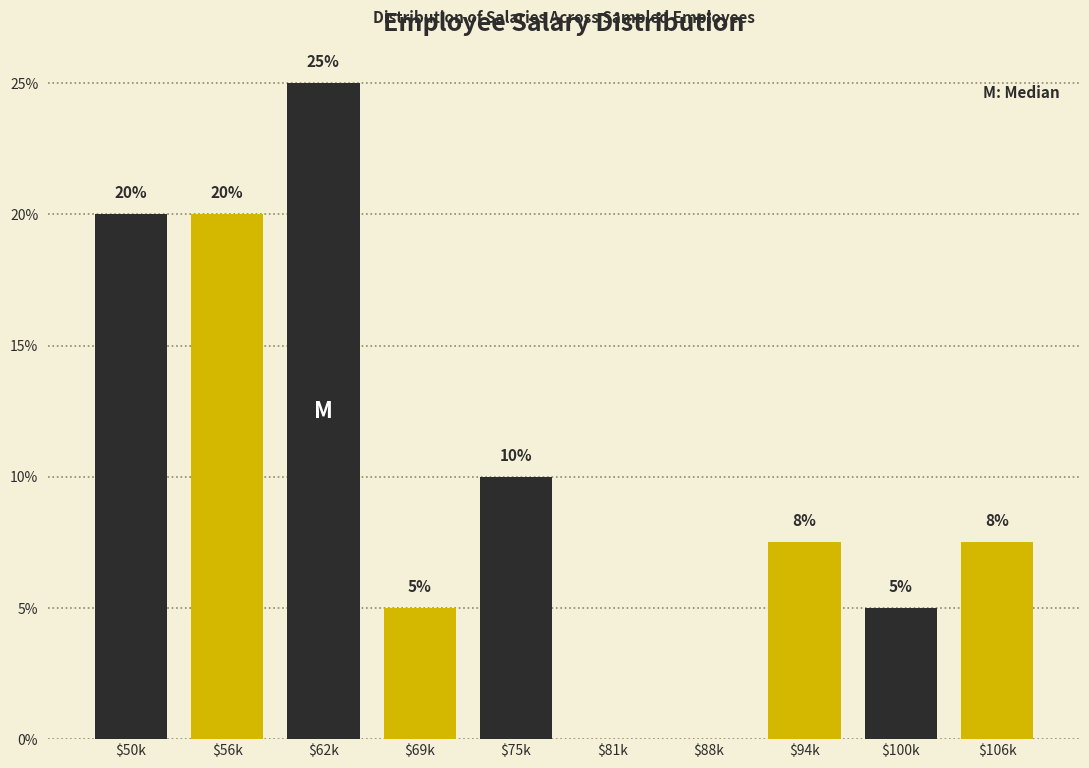

Are the bars horizontal?

No